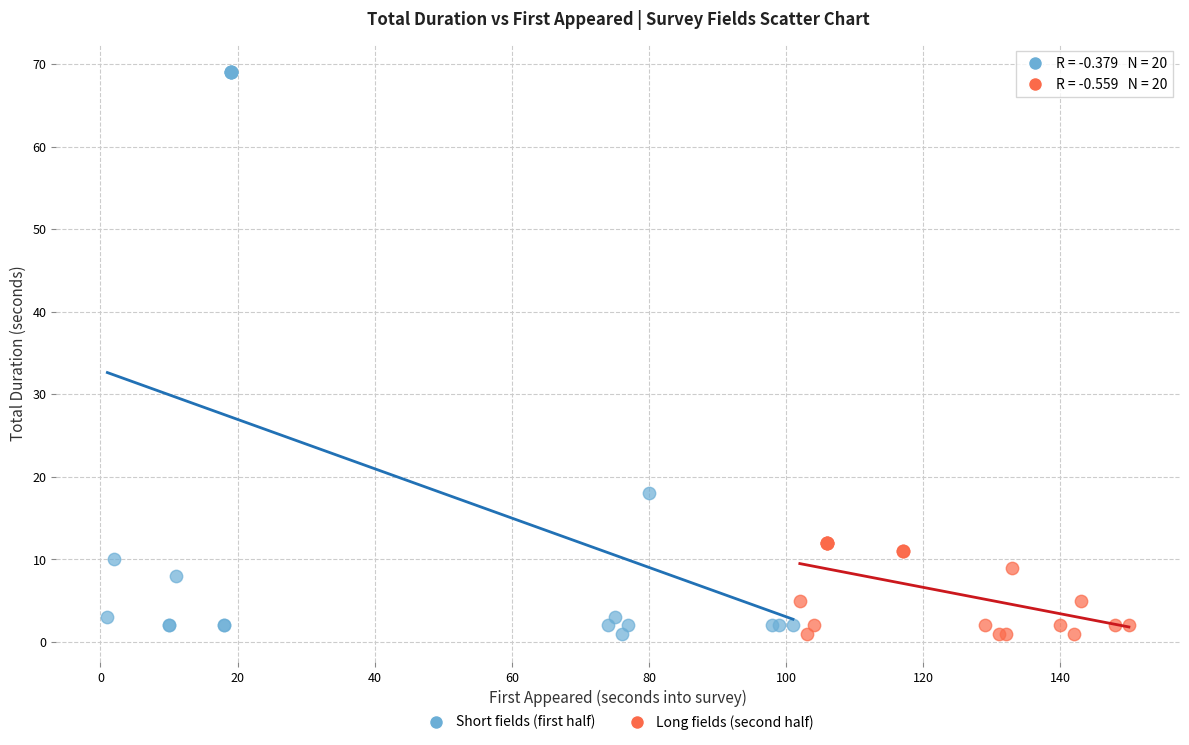

Which series contains the highest Y value?

Short fields (first half)